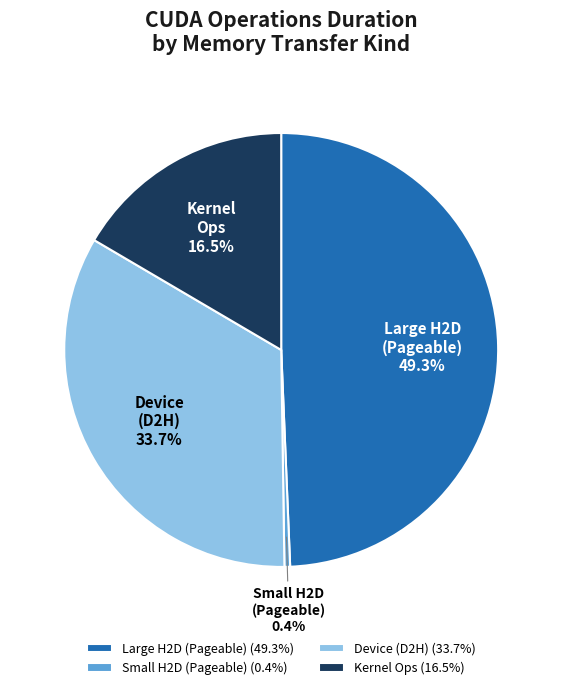

How much of the chart is everything except Small H2D (Pageable)?

99.6%